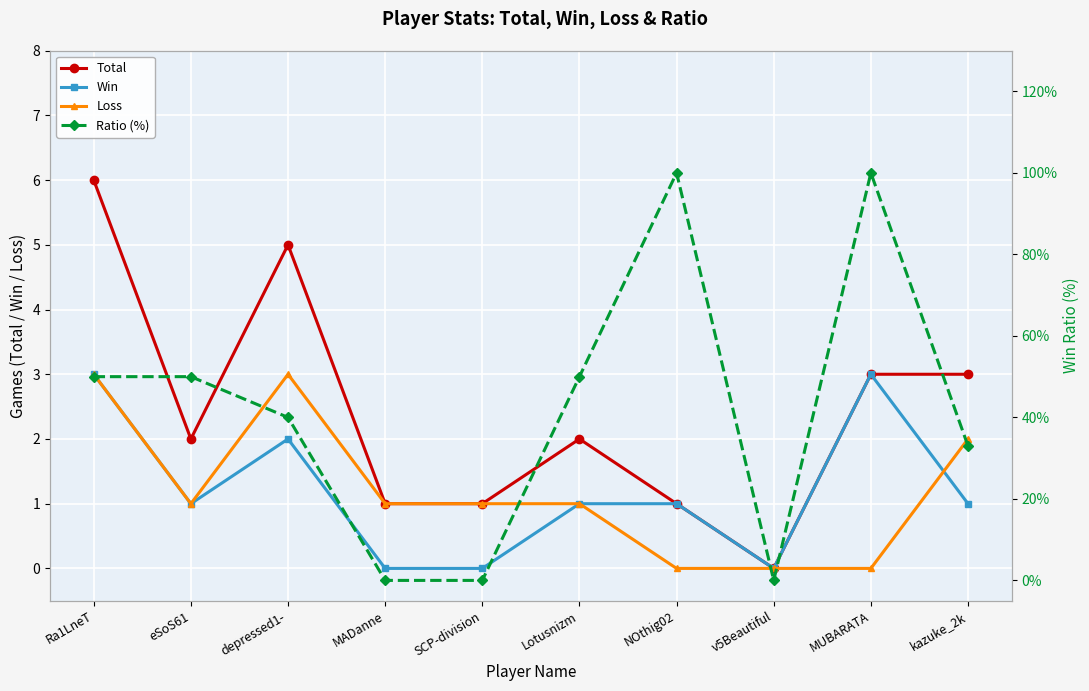

What is the label of the 5th point from the left?

SCP-division